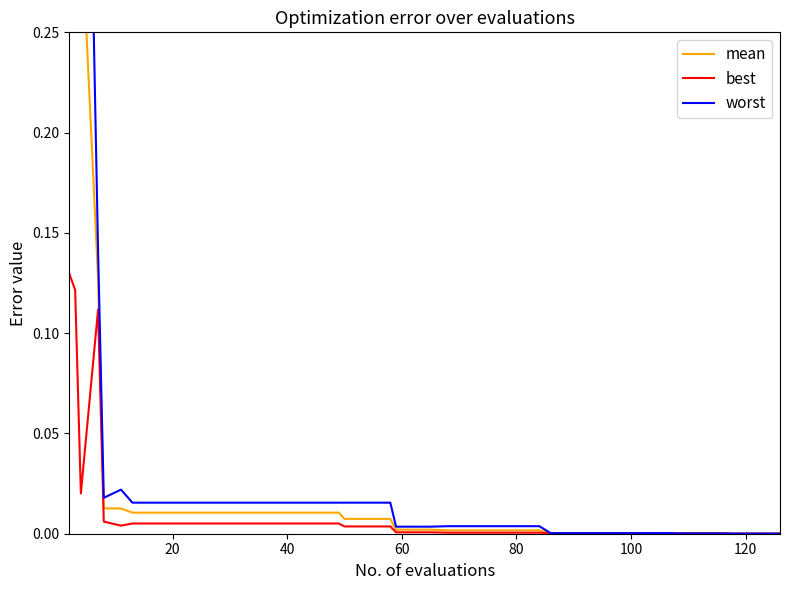

How many distinct data groups are displayed?

3